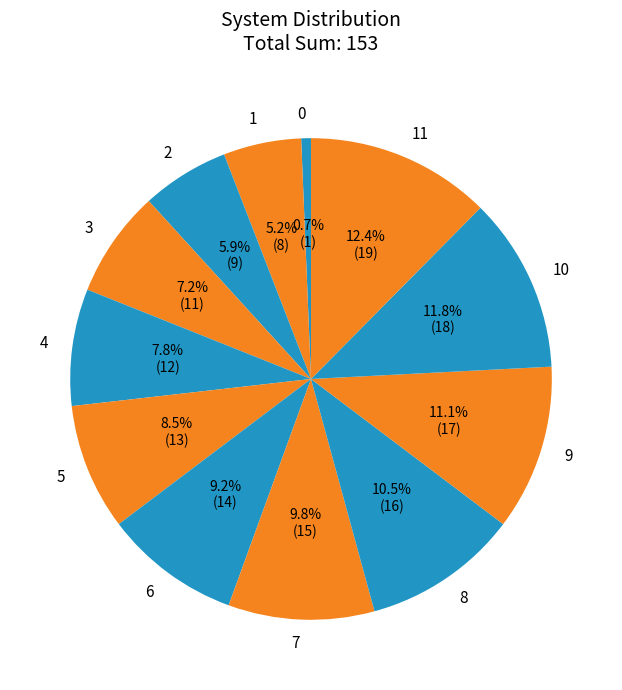

How many segments does this pie chart have?

12